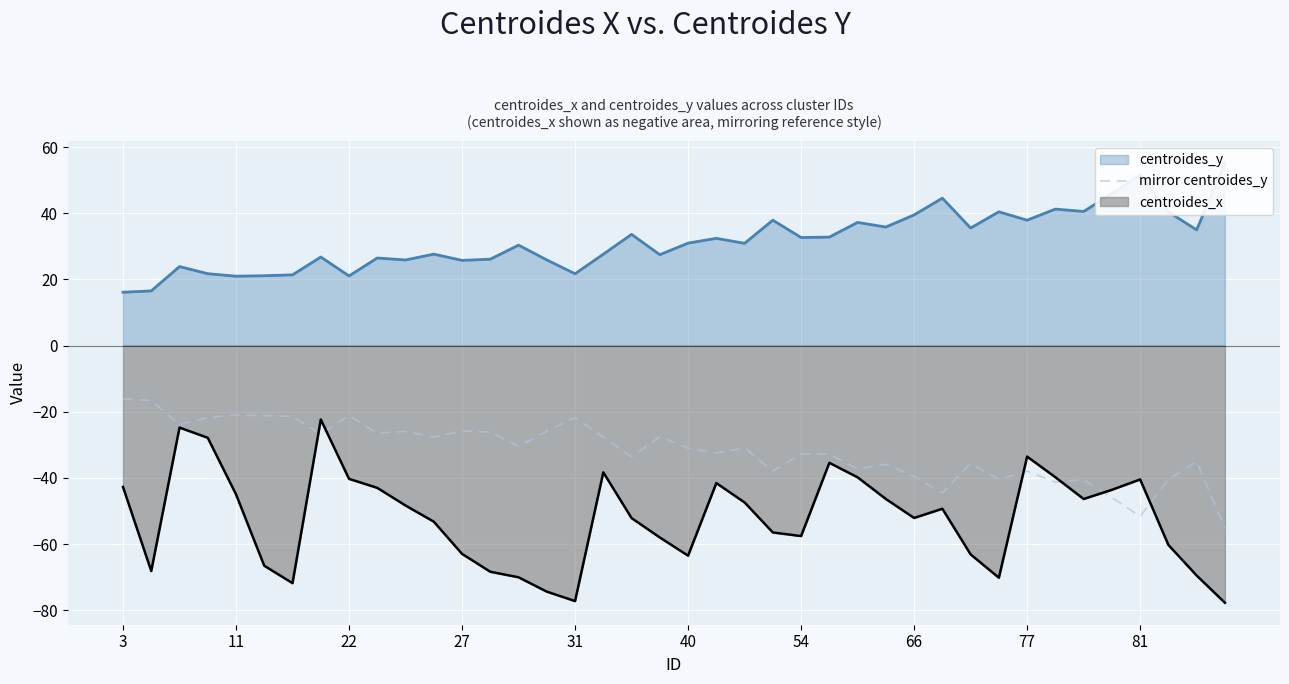

Is it true that centroides_x equals -94.3 at 27?

False